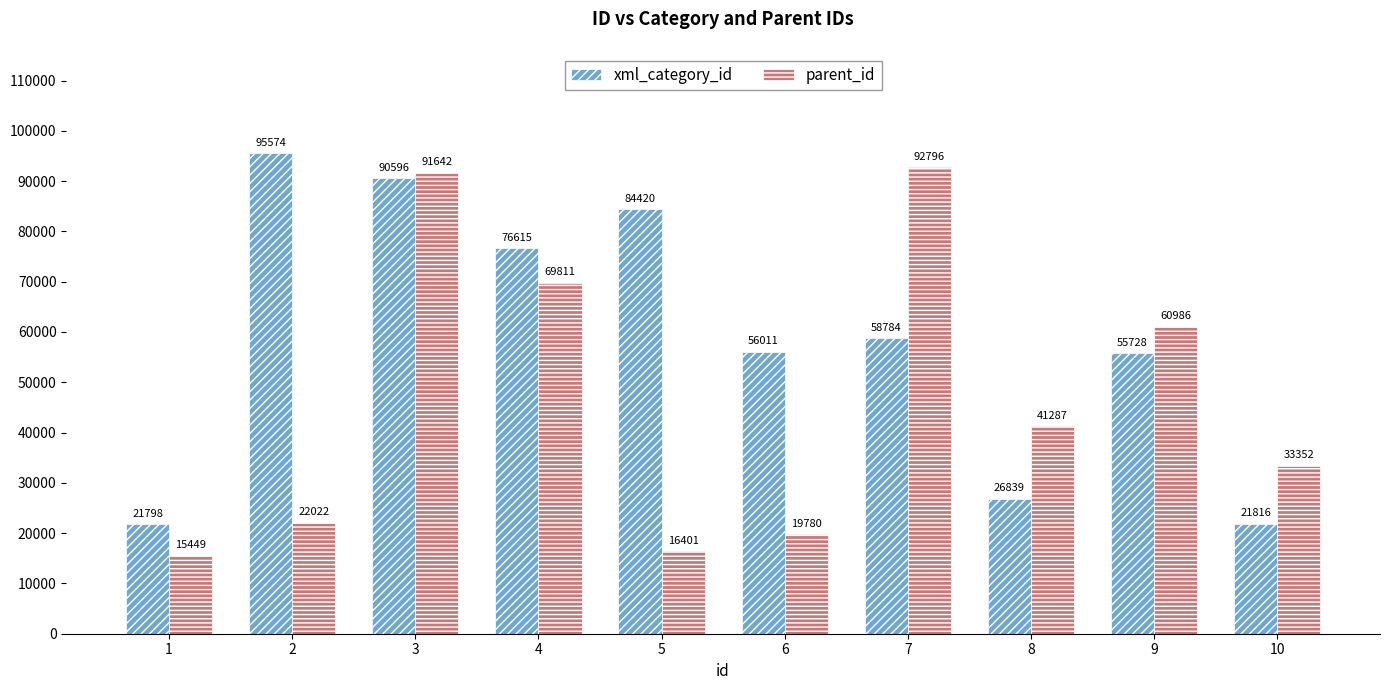

At 1, list the series in order from largest to smallest.

xml_category_id, parent_id